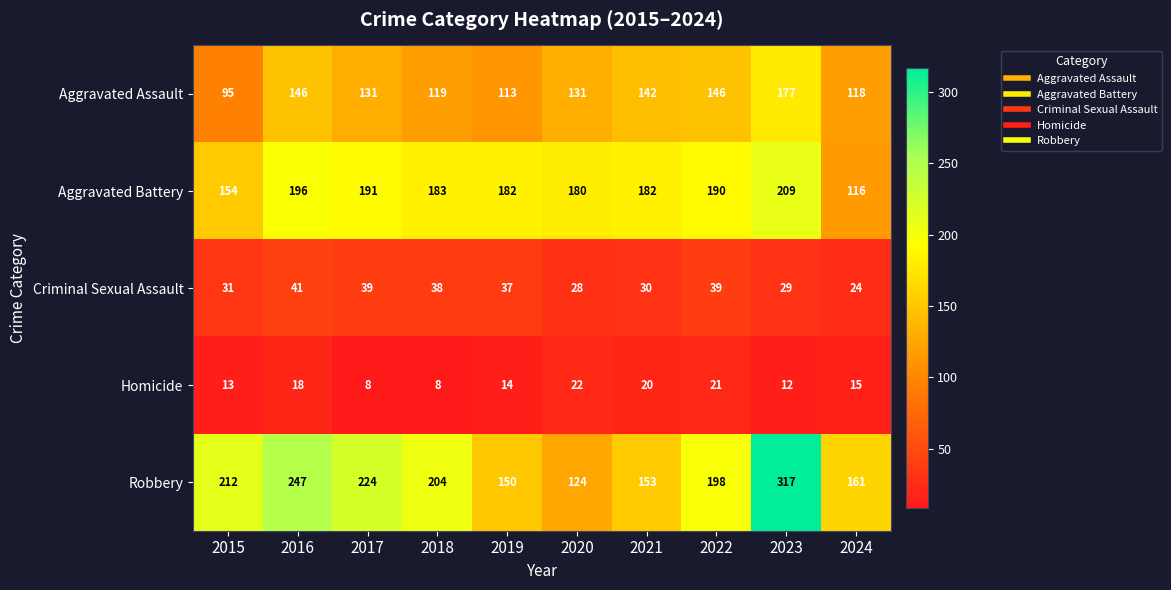

How many data points in Aggravated Battery are less than 183?

5